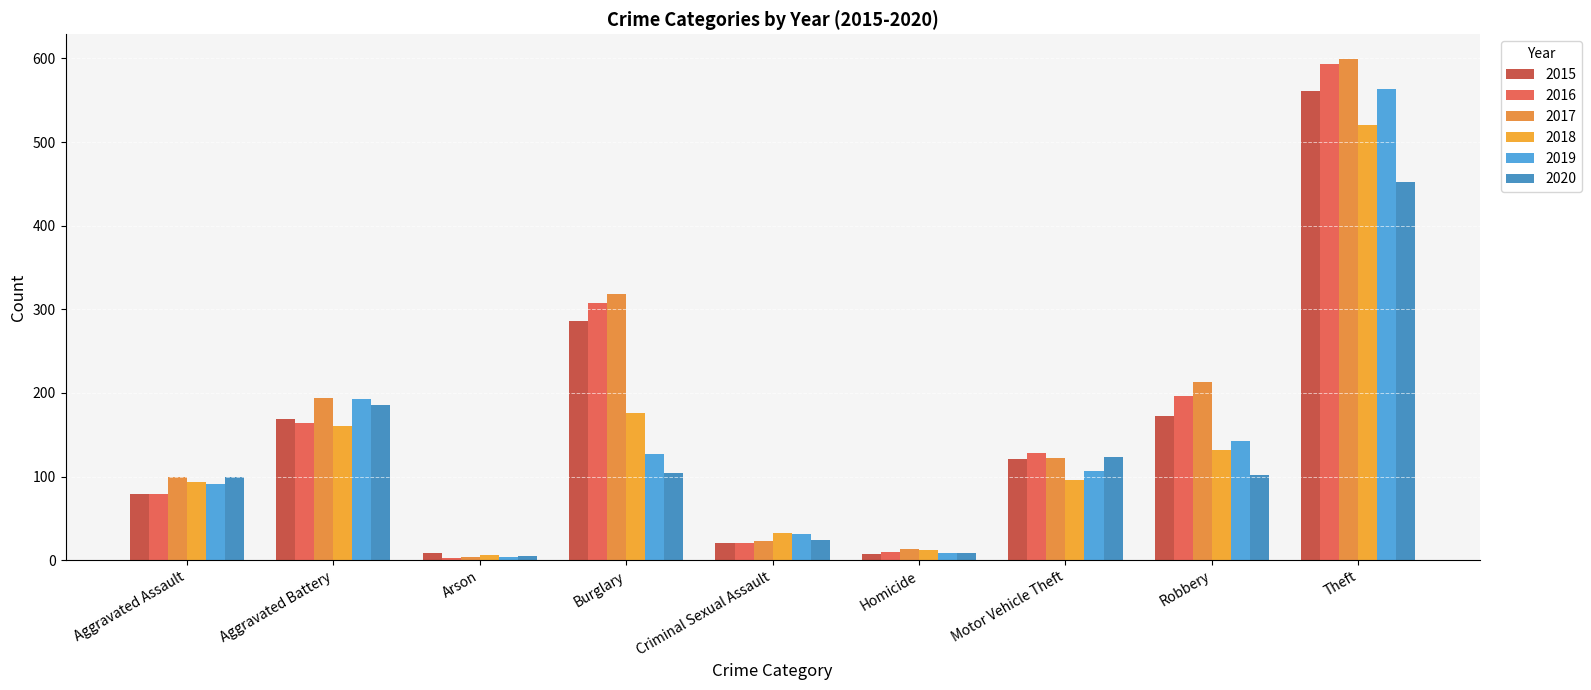

How many distinct data groups are displayed?

6